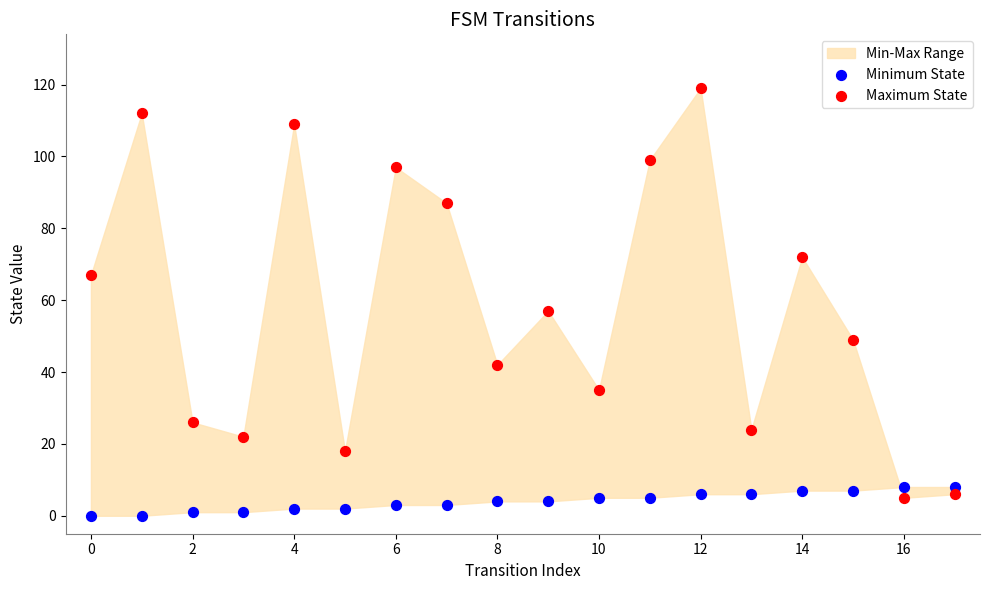

Which series has the widest spread of Y values?

Maximum State